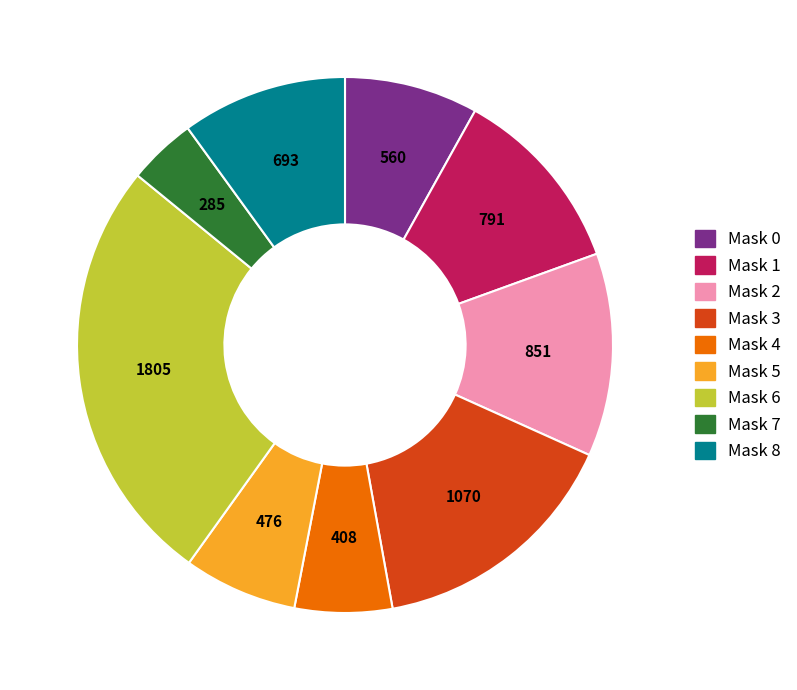

Count the number of slices in the pie.

9